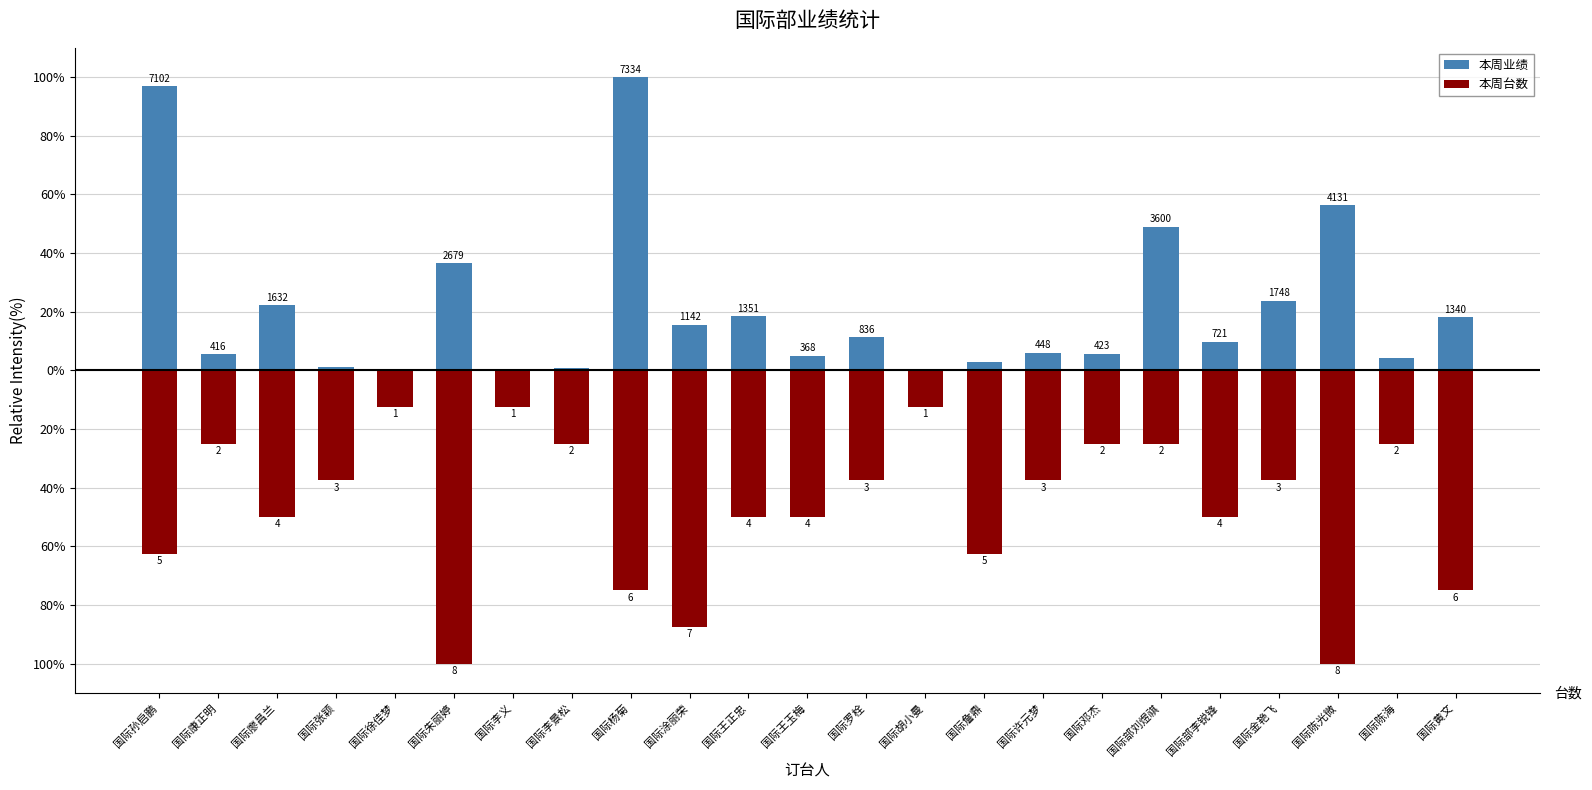

What is the difference between the 本周业绩 values at 国际詹鼎 and 国际朱丽婷?

33.6